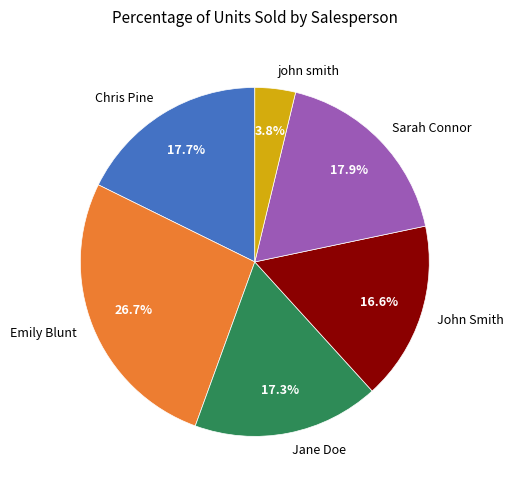

Do Jane Doe and john smith together represent more than half of the pie?

No